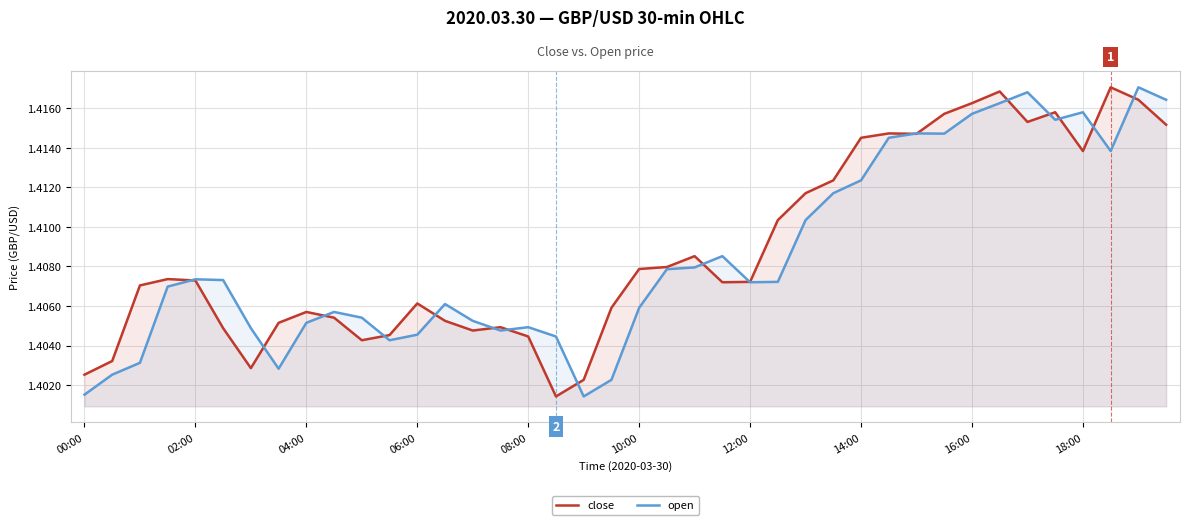

True or false: close has a value of 0.3 at 02:00.

False